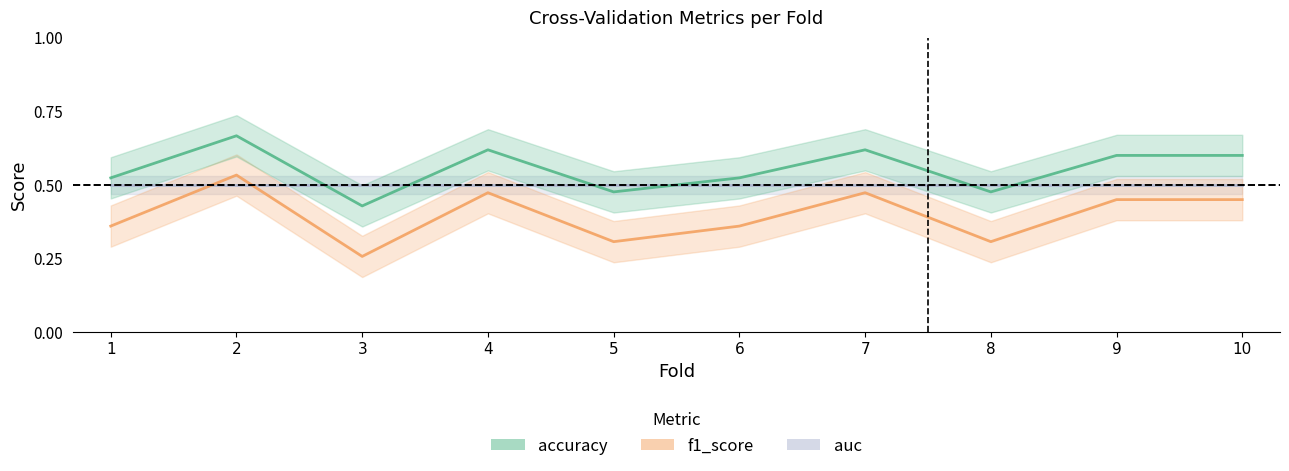

Reading left to right, transcribe all the data shown in this chart.

auc: 1=0.5	2=0.5	3=0.5	4=0.5	5=0.5	6=0.5	7=0.5	8=0.5	9=0.5	10=0.5
f1_score: 1=0.4	2=0.5	3=0.3	4=0.5	5=0.3	6=0.4	7=0.5	8=0.3	9=0.5	10=0.5
accuracy: 1=0.5	2=0.7	3=0.4	4=0.6	5=0.5	6=0.5	7=0.6	8=0.5	9=0.6	10=0.6